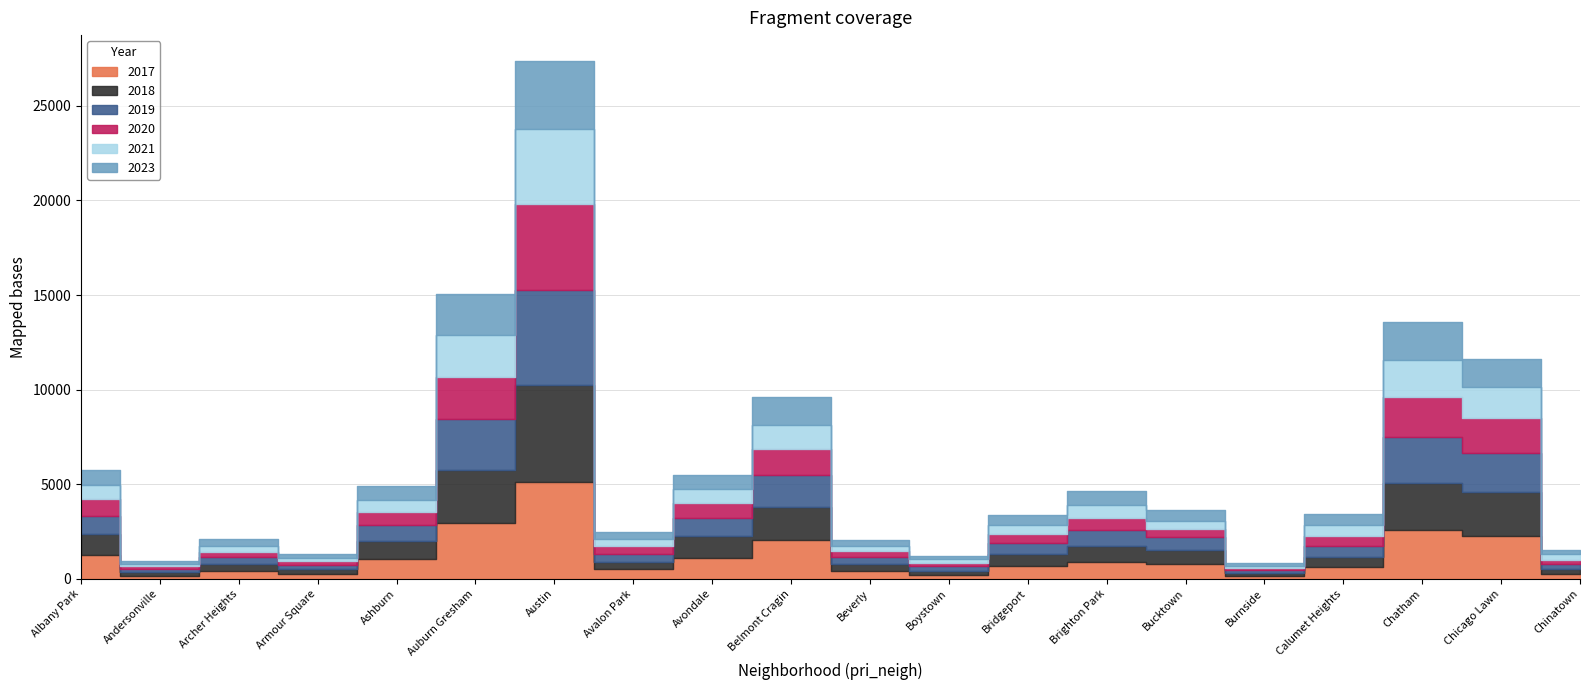

Which series has the largest total across all categories?

2017